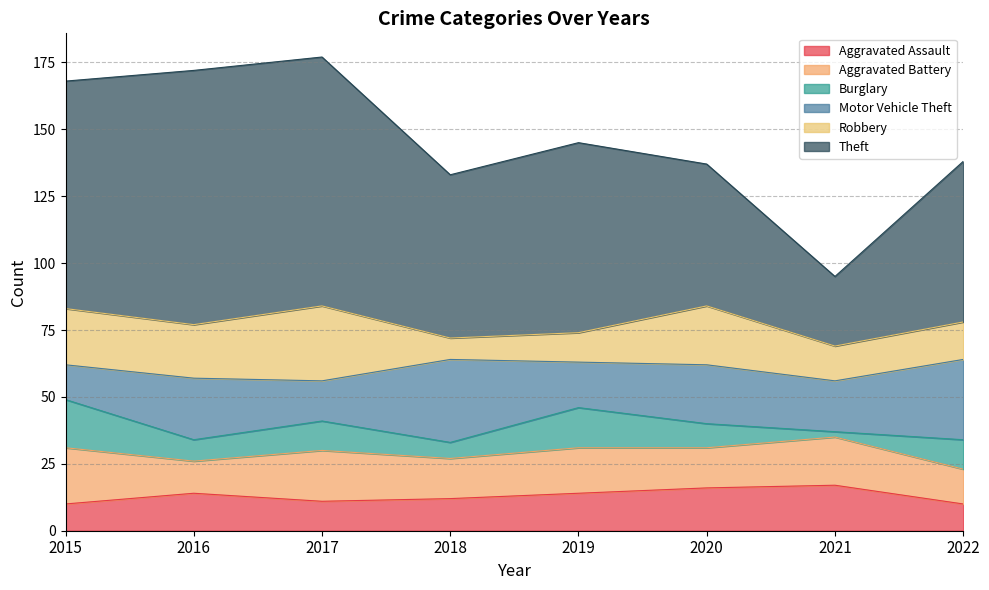

What is the total value across all series at 2021?

95